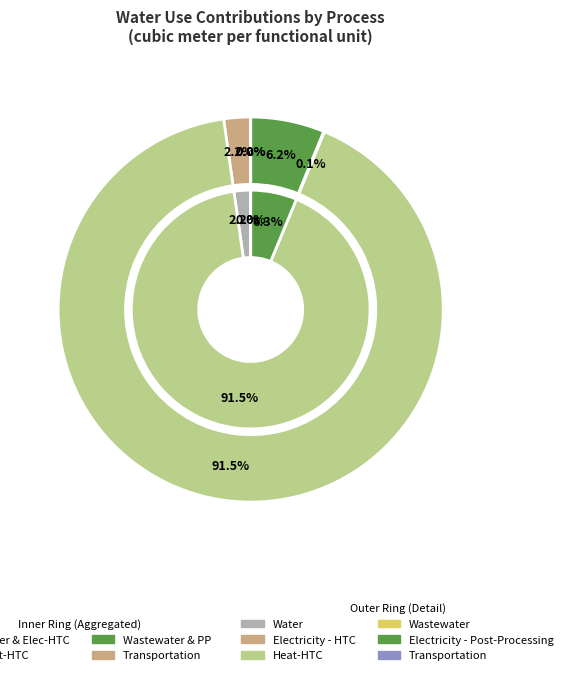

Count the number of slices in the pie.

7